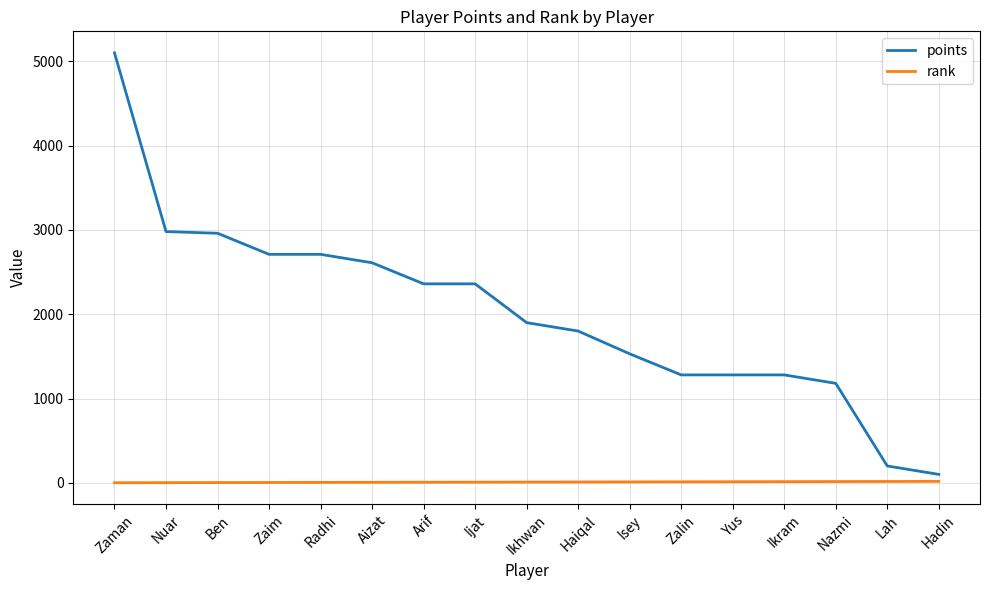

At which label does points first exceed 1900?

Zaman